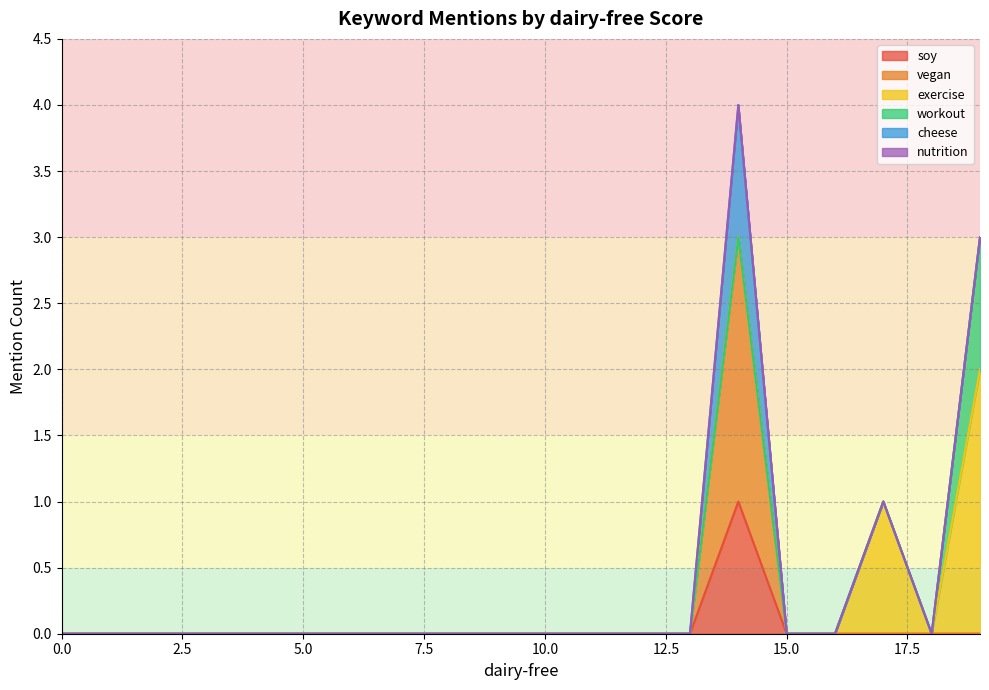

At 10, list the series in order from smallest to largest.

soy, vegan, exercise, workout, cheese, nutrition